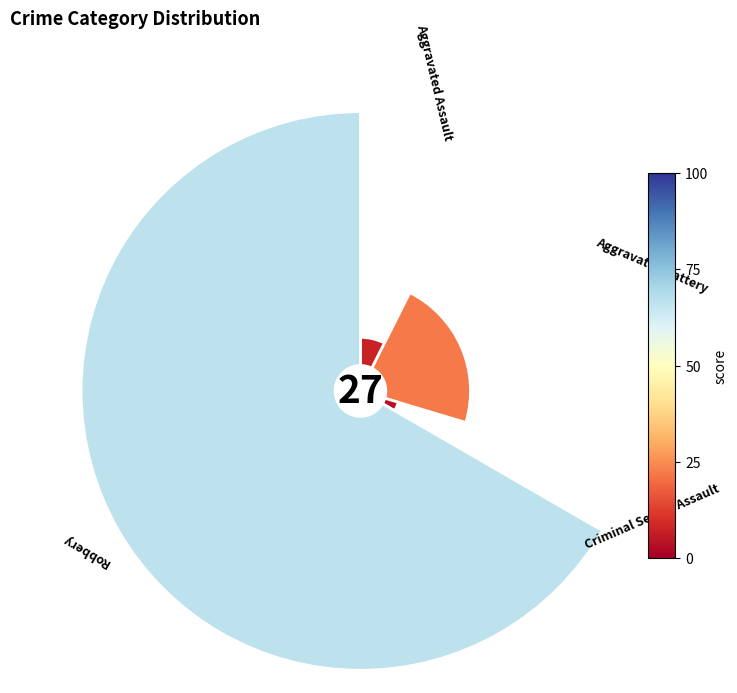

To the nearest percent, what is the difference between the largest and smallest slice percentages?

63%